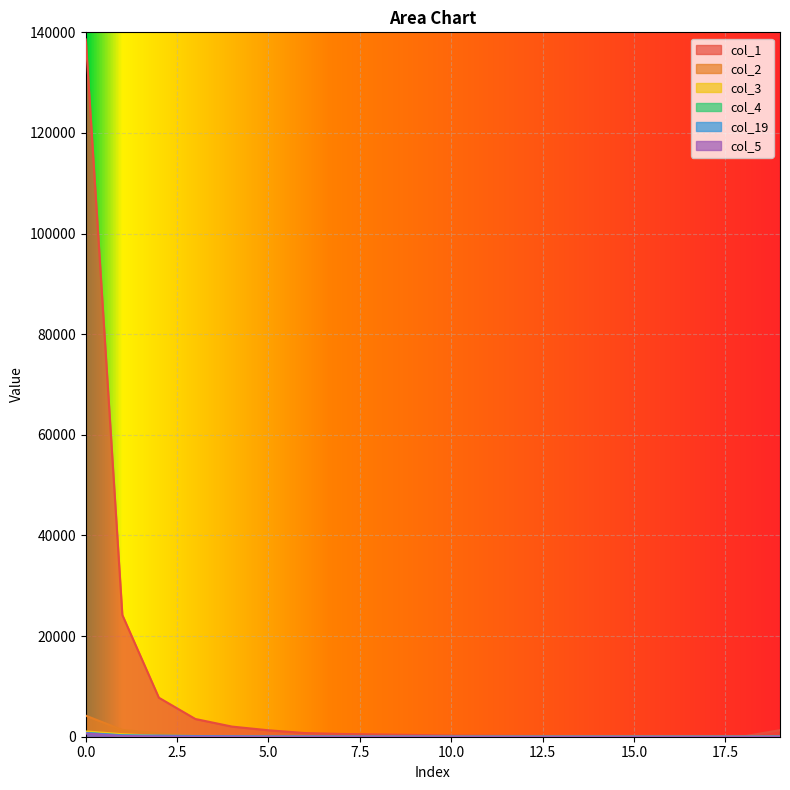

Where is col_3 nearest to the value 527?

1